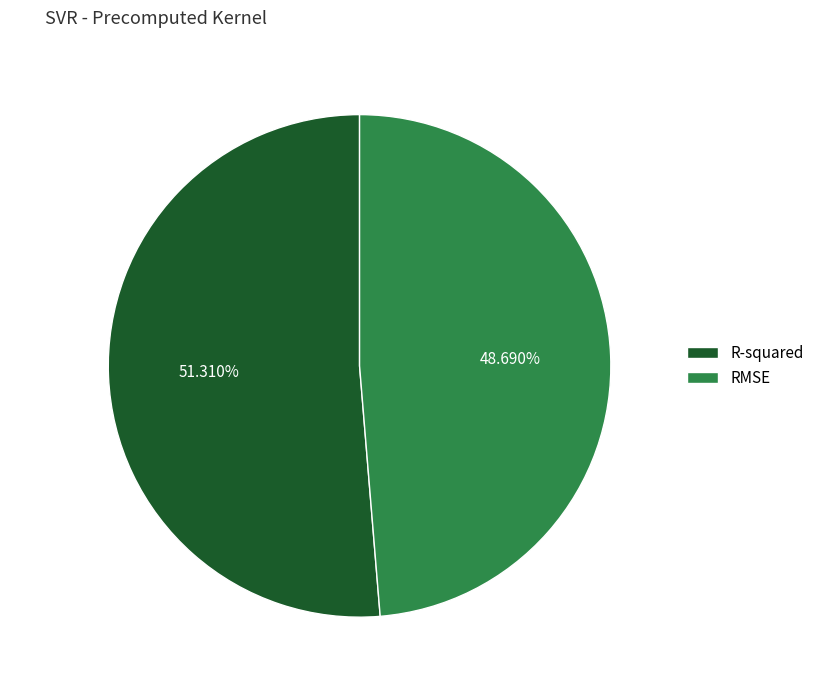

What is the total percentage of RMSE and R-squared?

100.0%